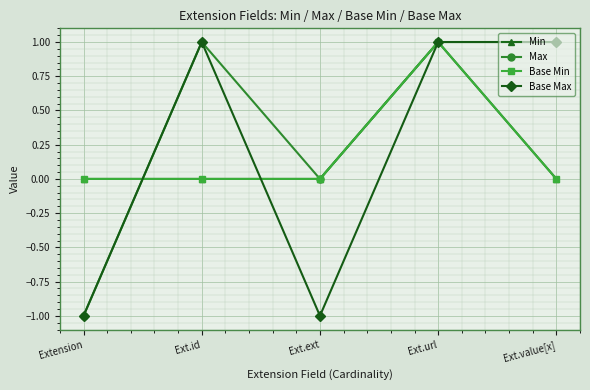

Does the chart have visible grid lines?

Yes